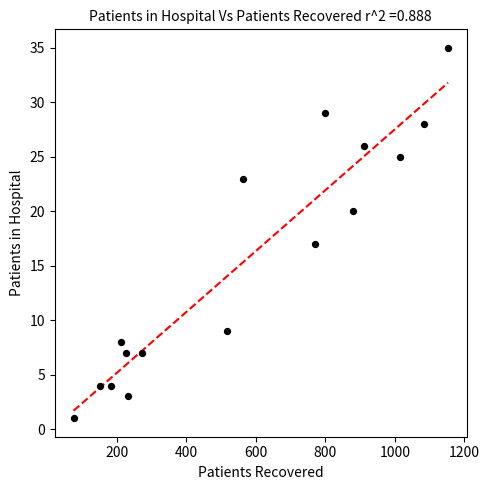

What Y value in the scatter plot is closest to 18?

17